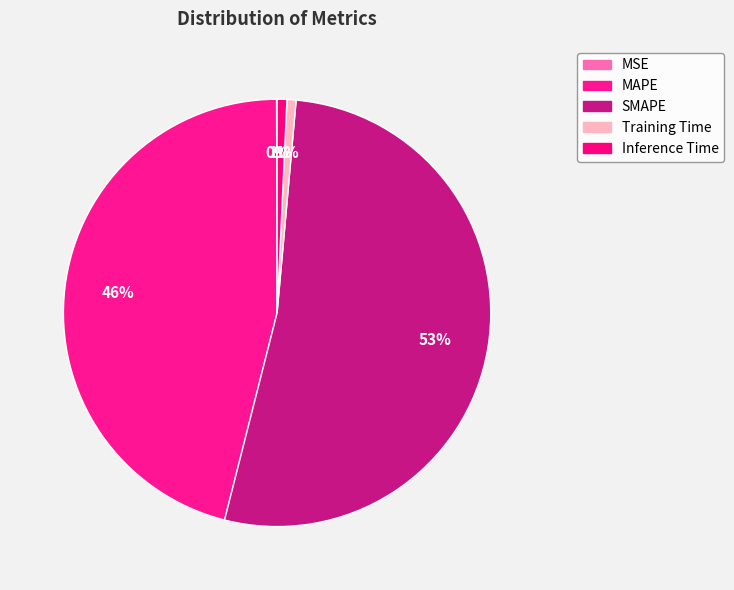

Do MSE and Training Time together represent more than half of the pie?

No